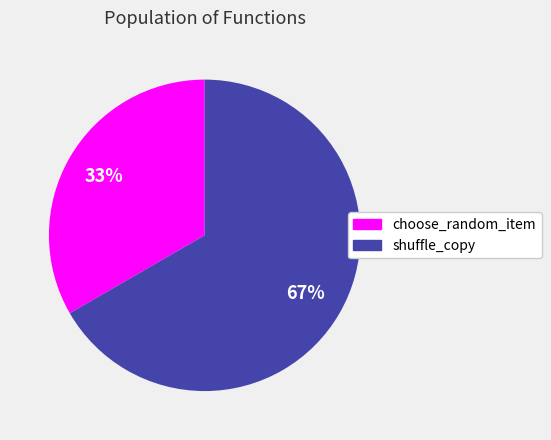

Does any single category account for the majority?

Yes